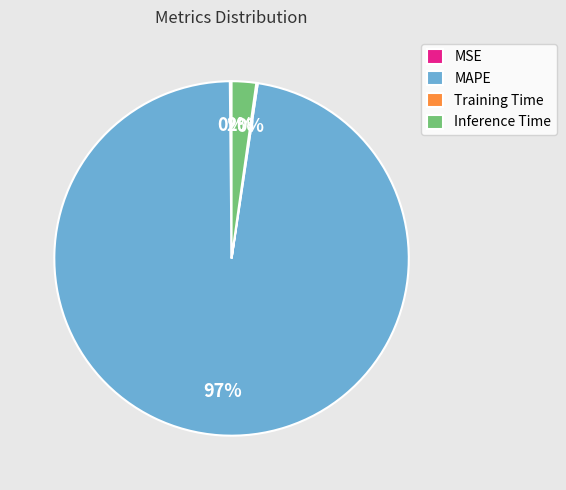

True or false: MAPE accounts for 97% of the total.

True